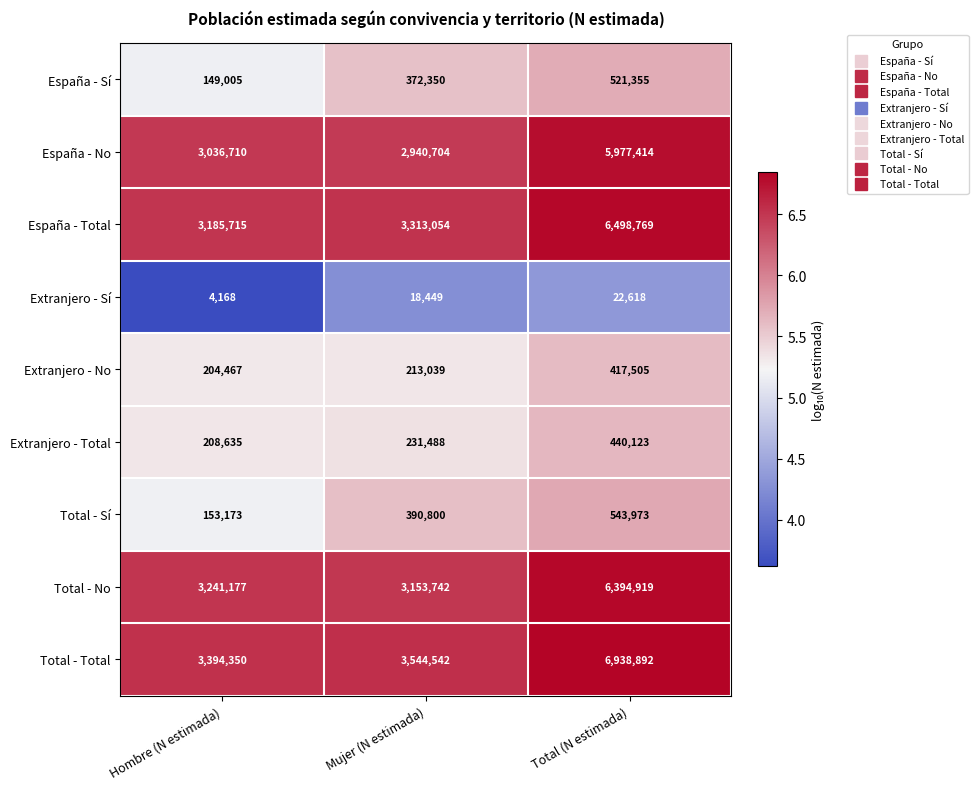

What is the smallest value displayed?

4168